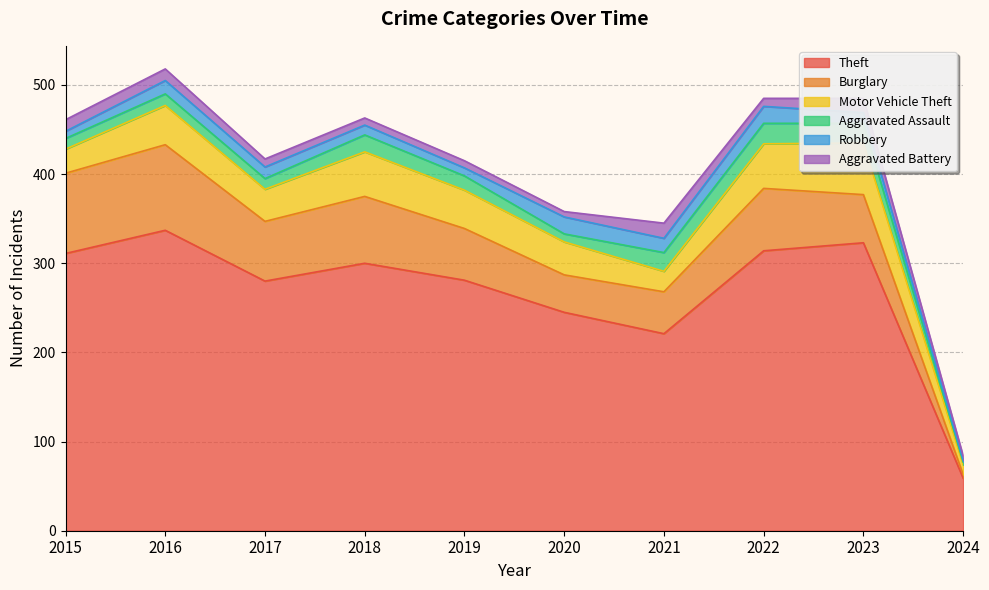

The Burglary series shows 70 at 2022. True or false?

True